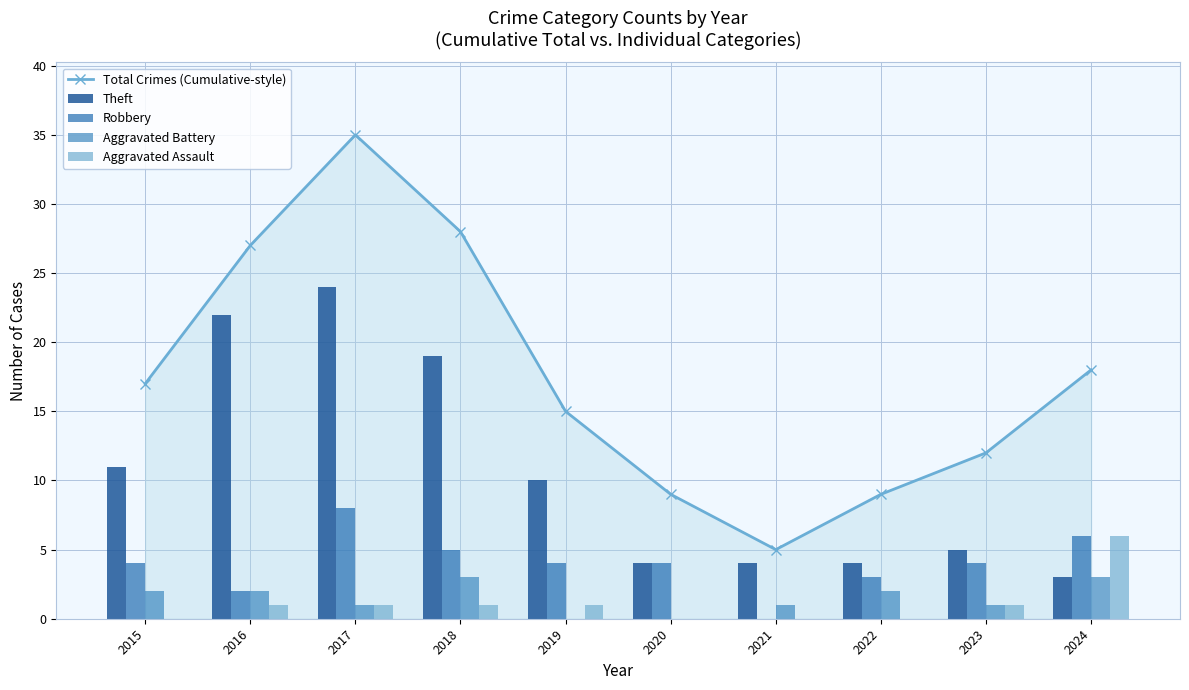

What is the sum of all Aggravated Battery values?

15